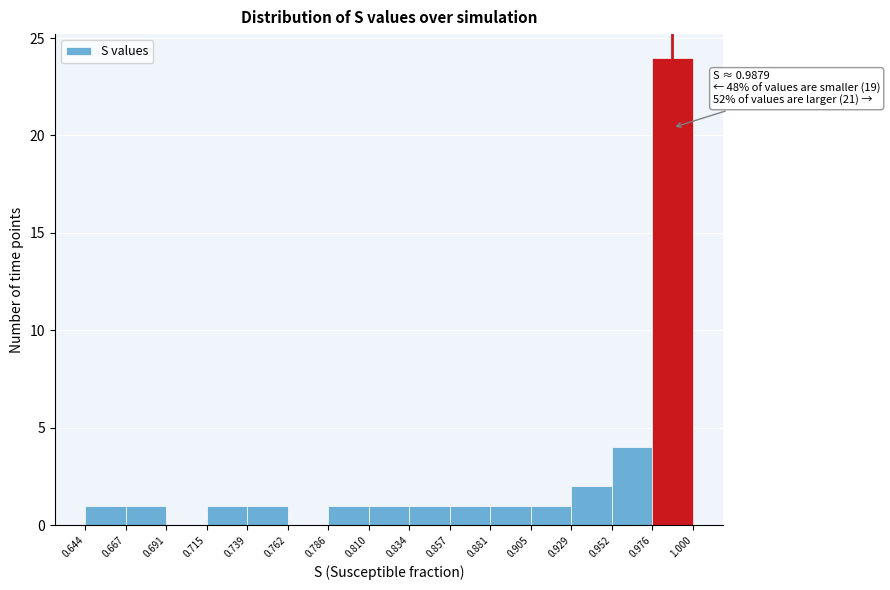

Over which range of the x-axis is the bar tallest?

0.976 to 1.000